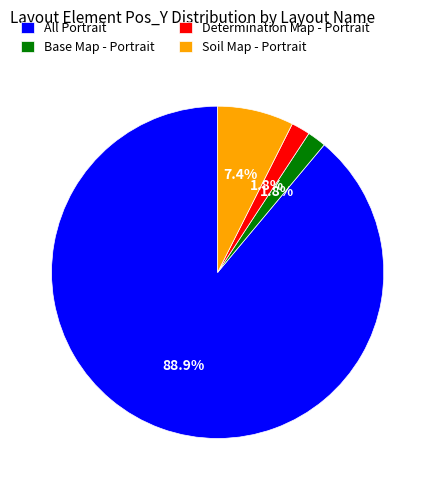

Is it true that Soil Map - Portrait is 19% of the pie?

False